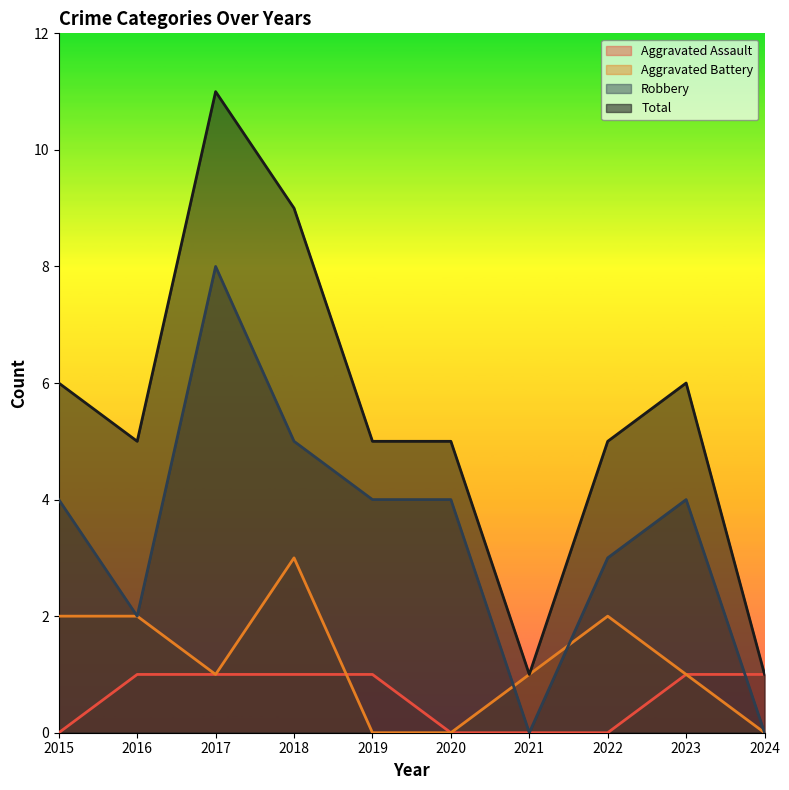

How many lines are shown in the chart?

4